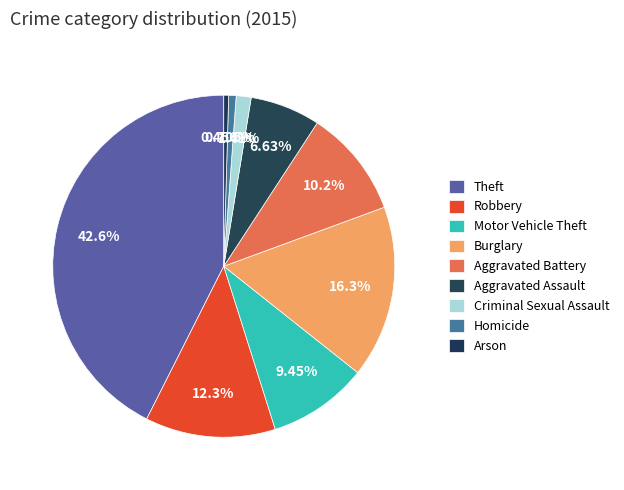

Which category has the smallest portion of the pie?

Arson